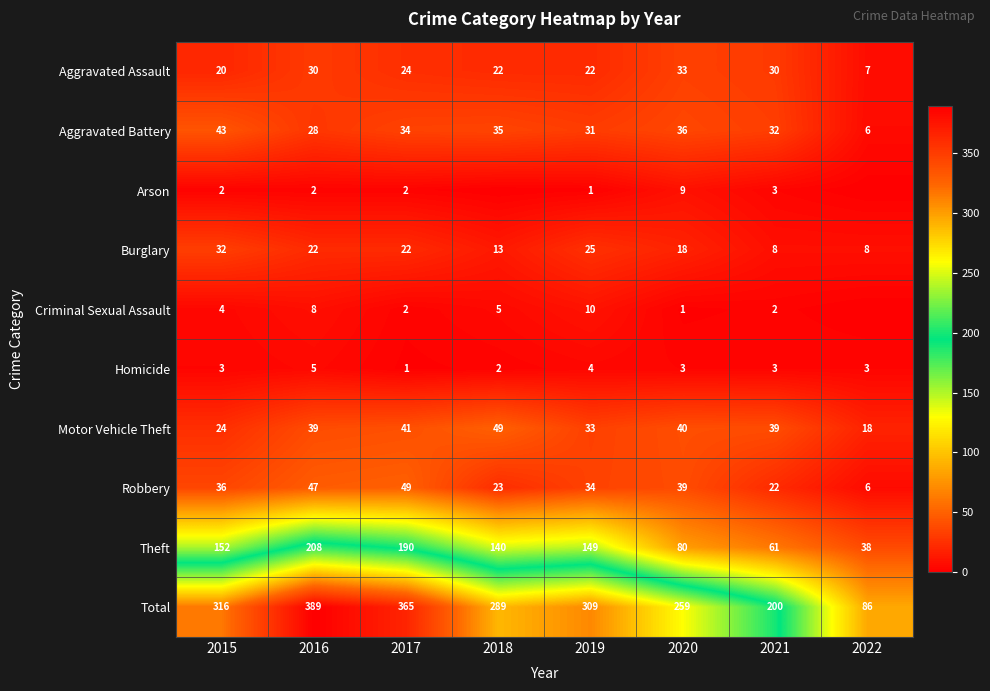

Which category has the lowest value in the Theft series?

2022